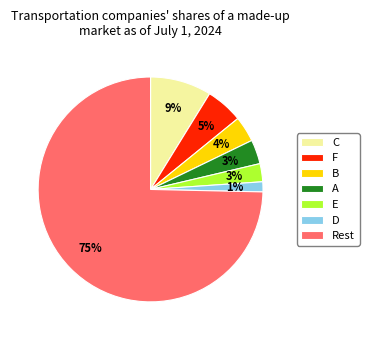

To the nearest percent, what percentage of the pie is Rest?

75%